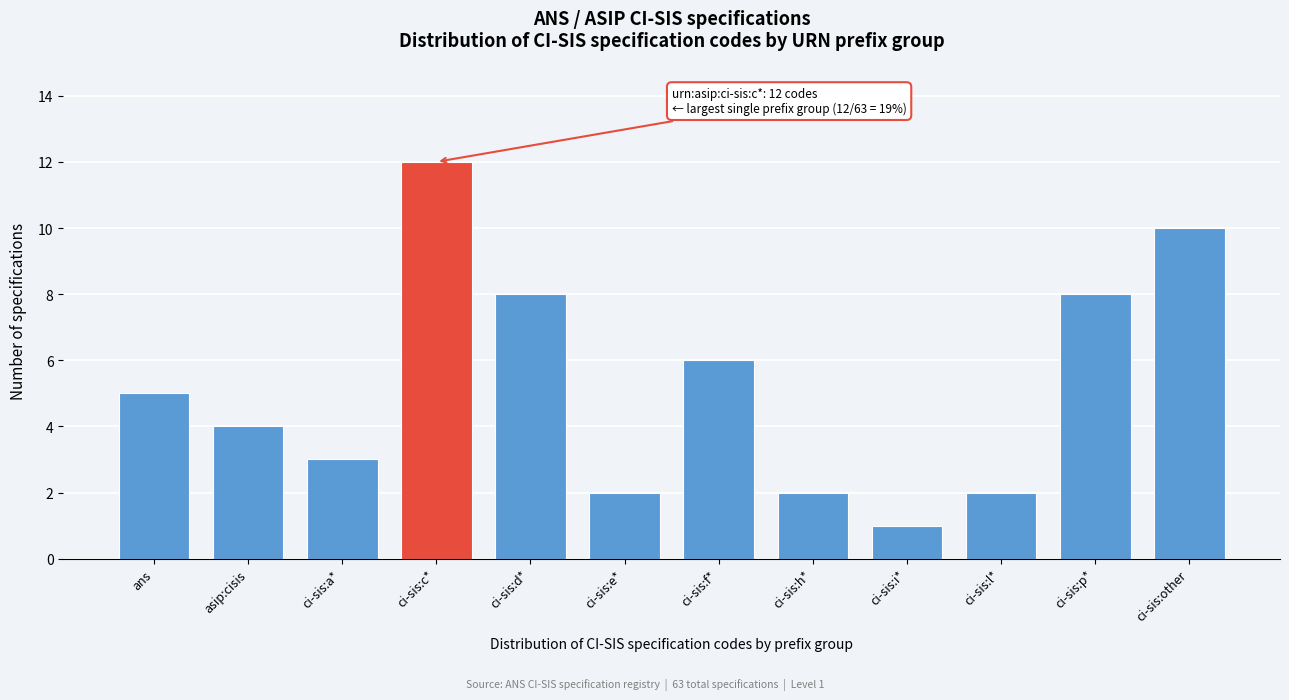

Reading right to left, extract all data points from this chart.

ci-sis:other=10	ci-sis:p*=8	ci-sis:l*=2	ci-sis:i*=1	ci-sis:h*=2	ci-sis:f*=6	ci-sis:e*=2	ci-sis:d*=8	ci-sis:c*=12	ci-sis:a*=3	asip:cisis=4	ans=5